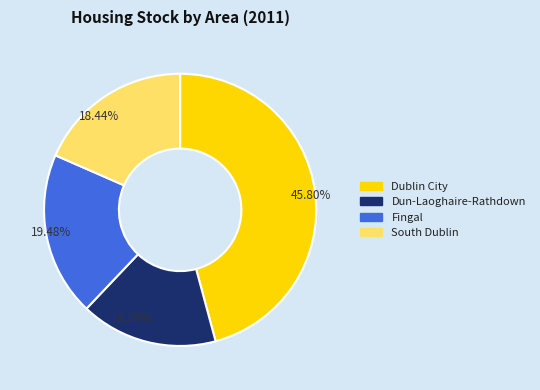

How many slices are in this pie chart?

4